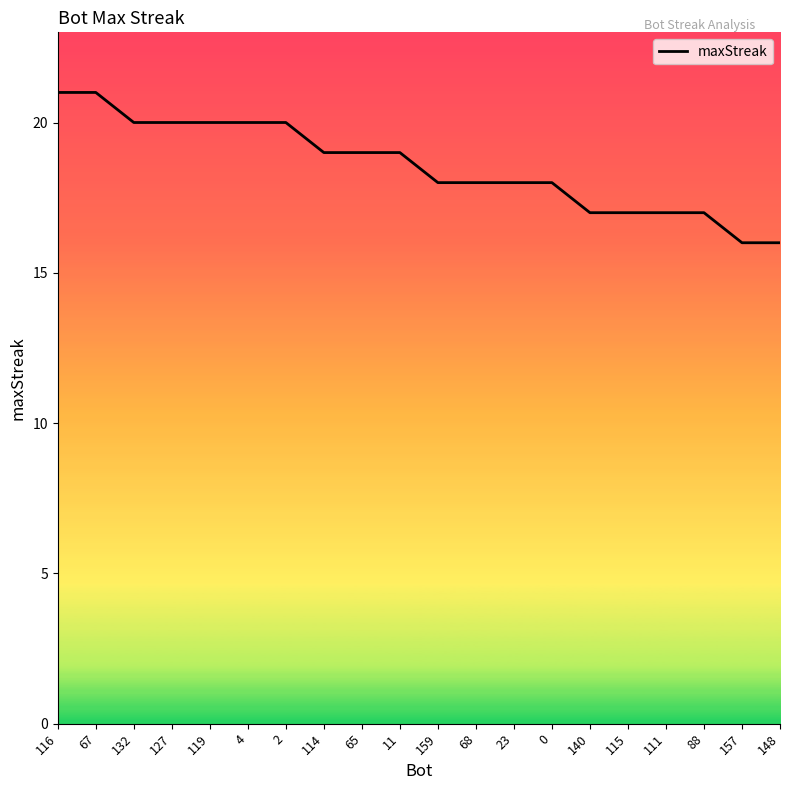

What is the difference between the values at 68 and 115?

1